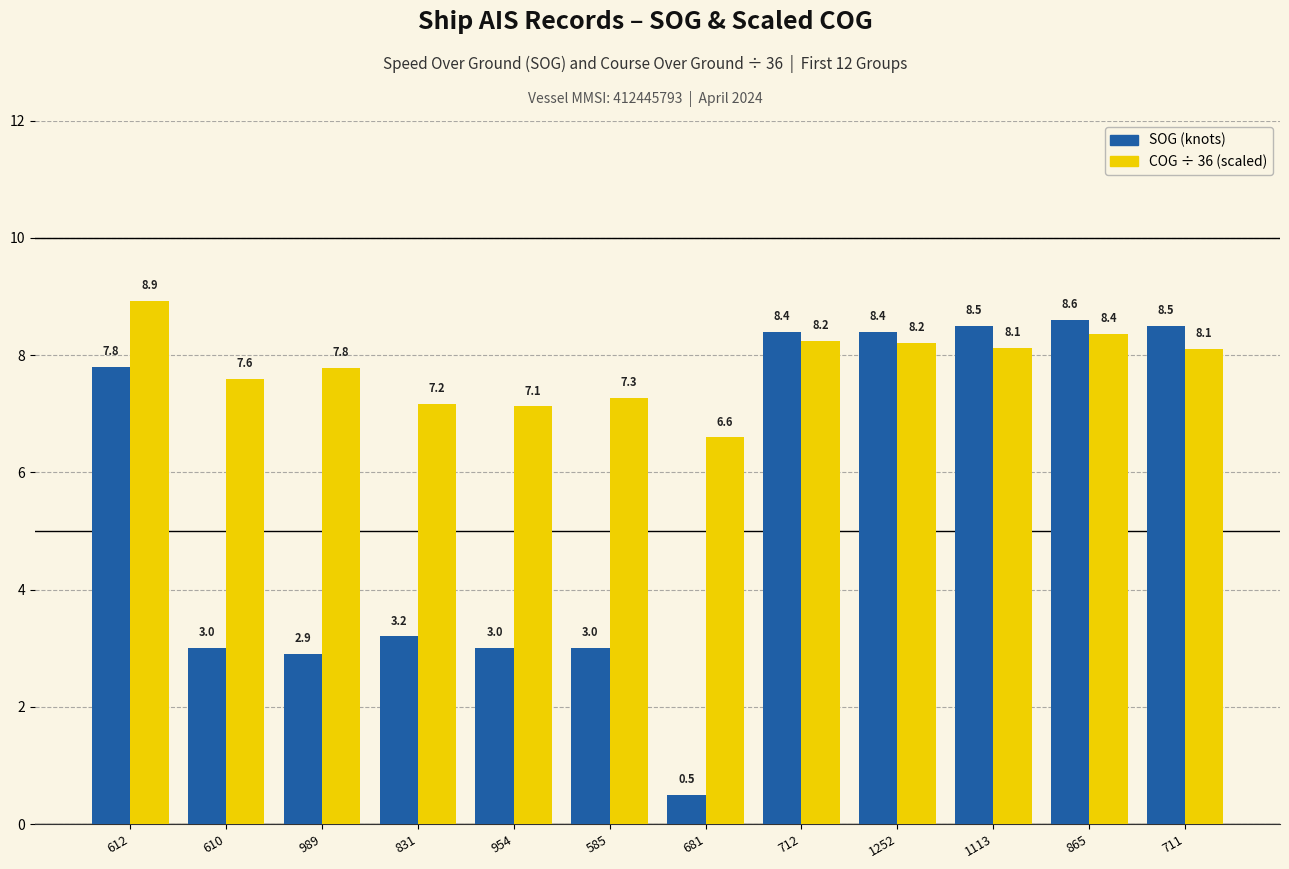

What is the spread (max minus min) of values at 831?

4.0